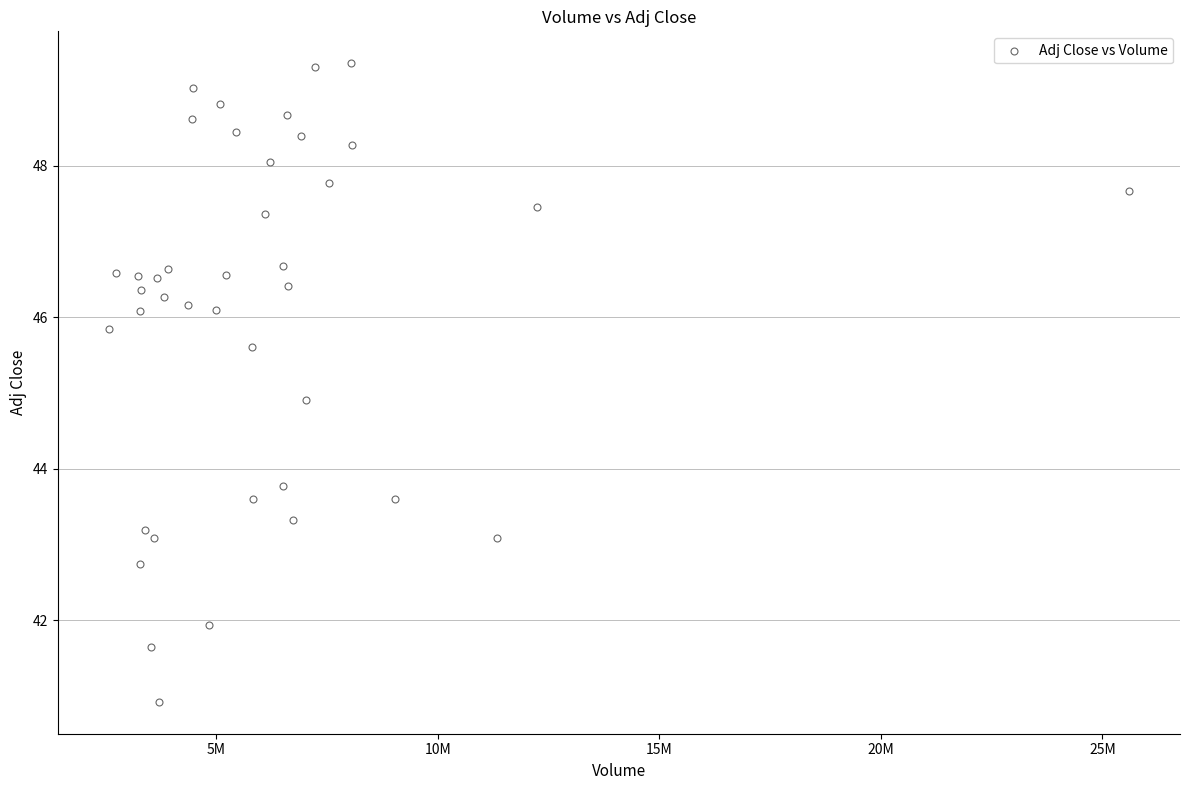

What is the range of X values (max minus min)?

23032500.0